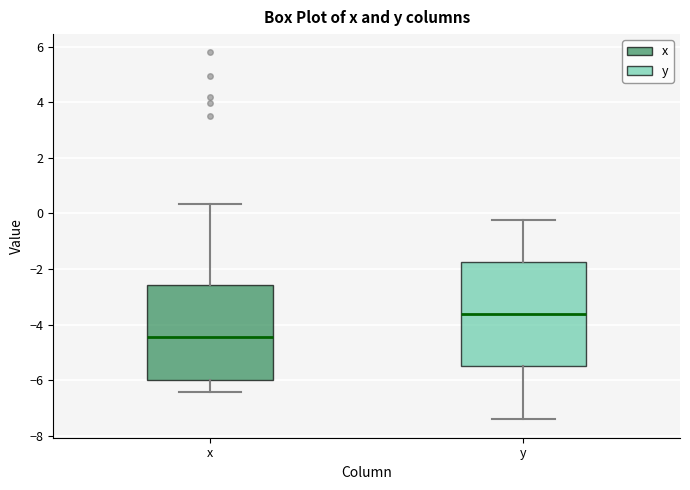

Which box has the highest median line?

y